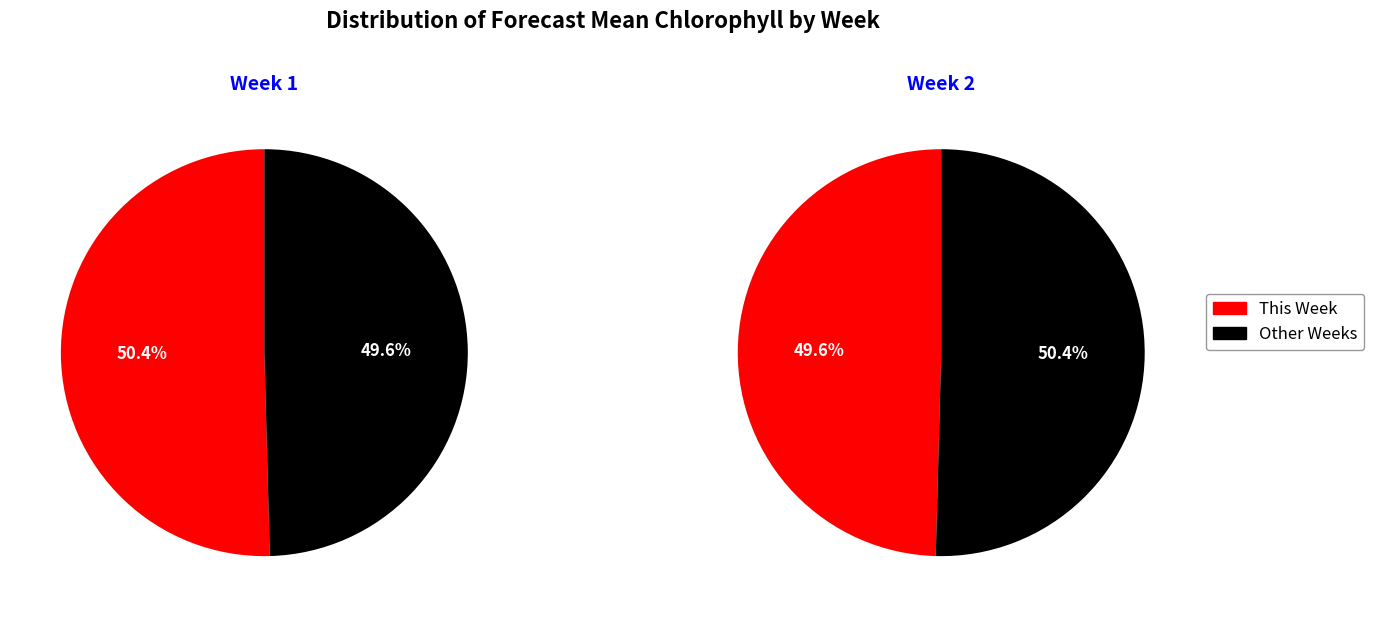

Does Week 2 account for over 50% of the chart?

No